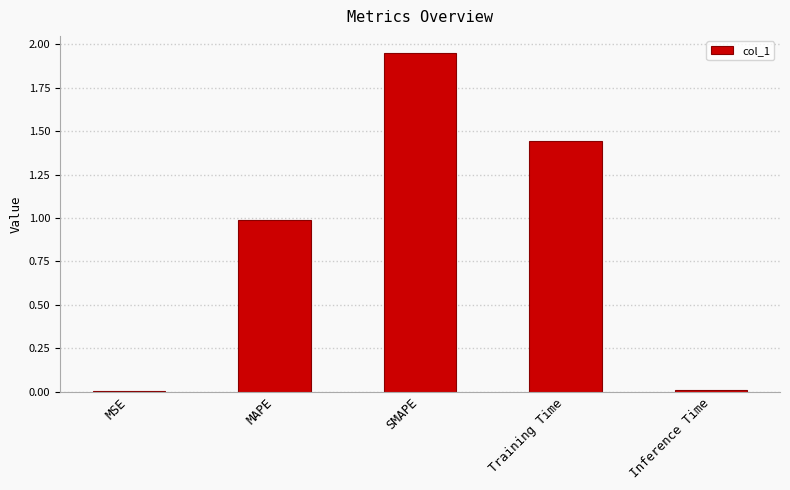

Are the bars horizontal?

No